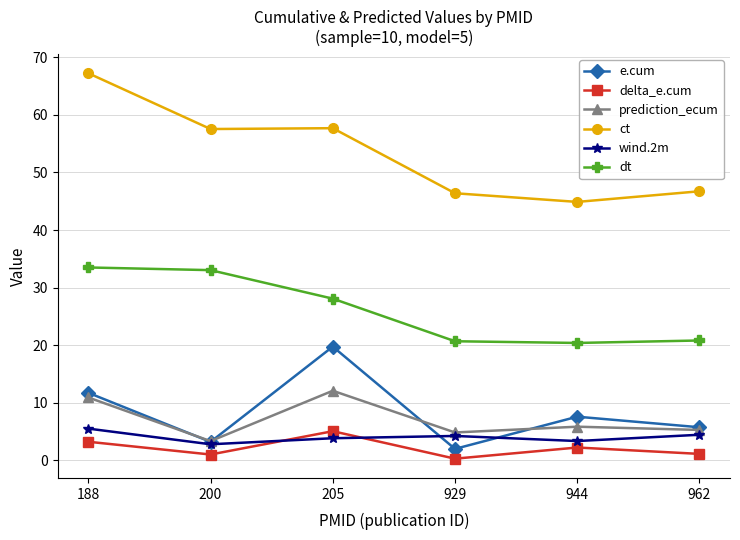

What is the value of the ct point at the 5th from the left?

44.9